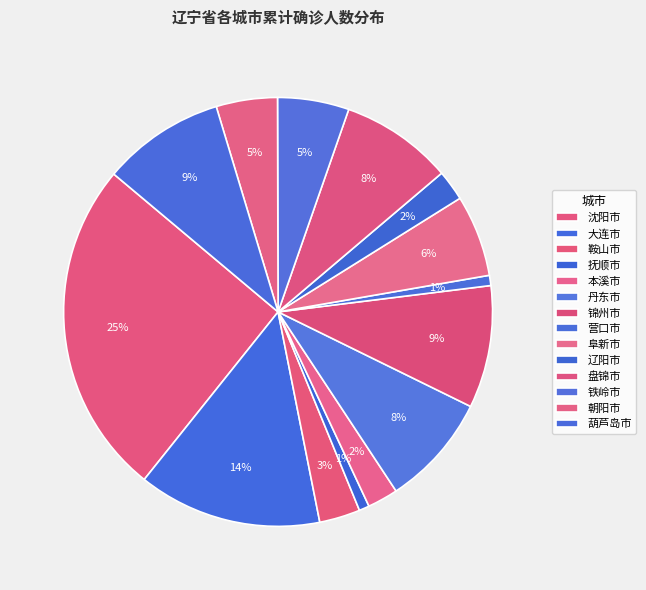

What percentage is the 盘锦市 slice, to the nearest percent?

8%